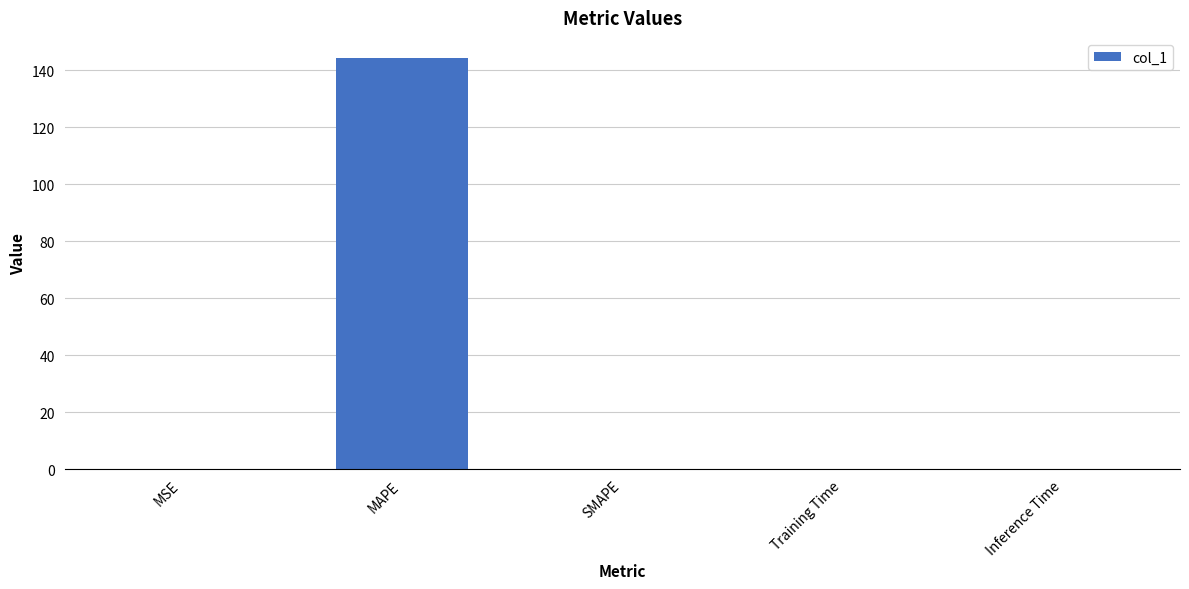

What is the maximum value shown in the chart?

144.1